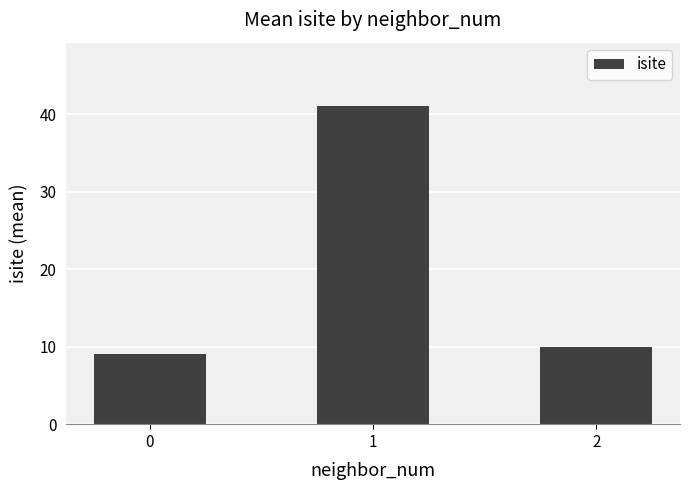

What is the difference between the maximum and minimum values?

32